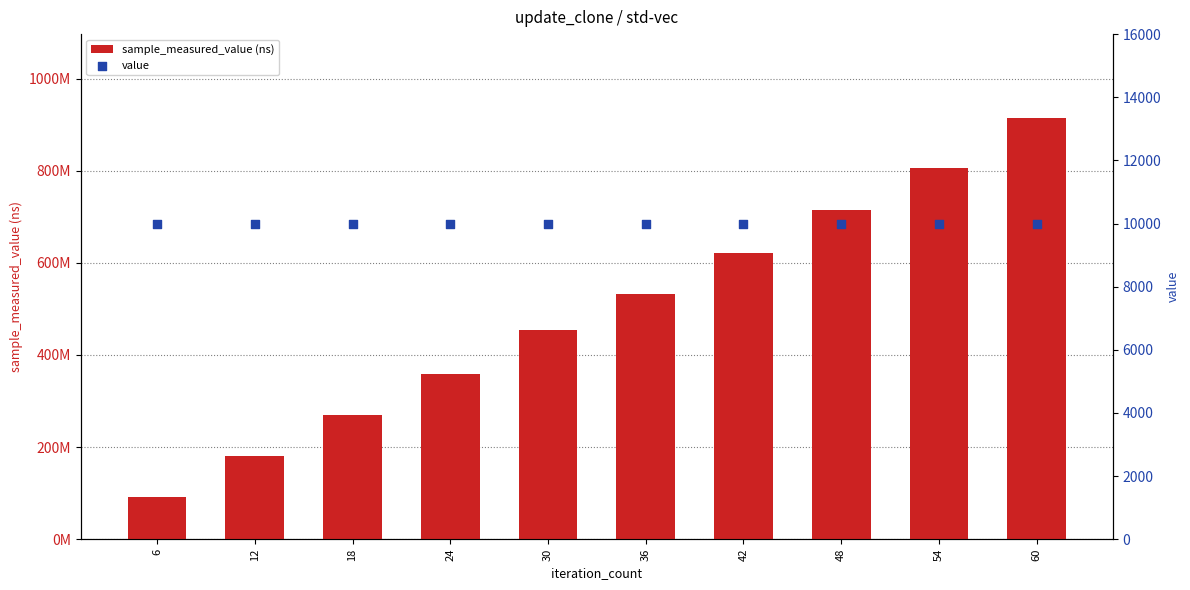

What are all the series names shown in the legend?

sample_measured_value (ns), value